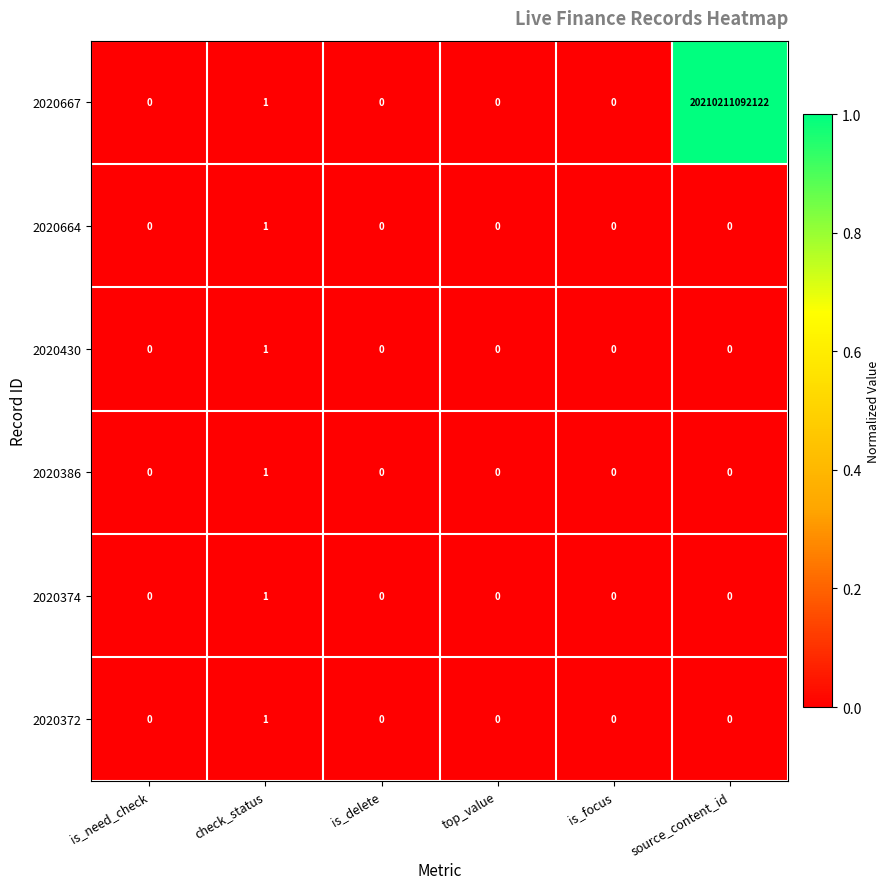

At which category is the sum across all series the highest?

source_content_id